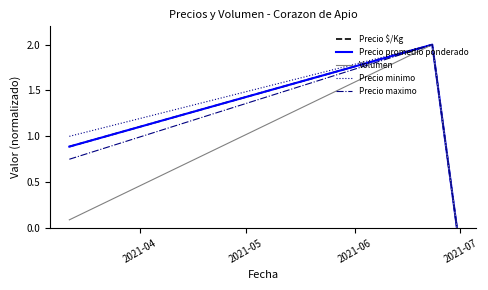

Does the chart display data point markers on the line(s)?

No